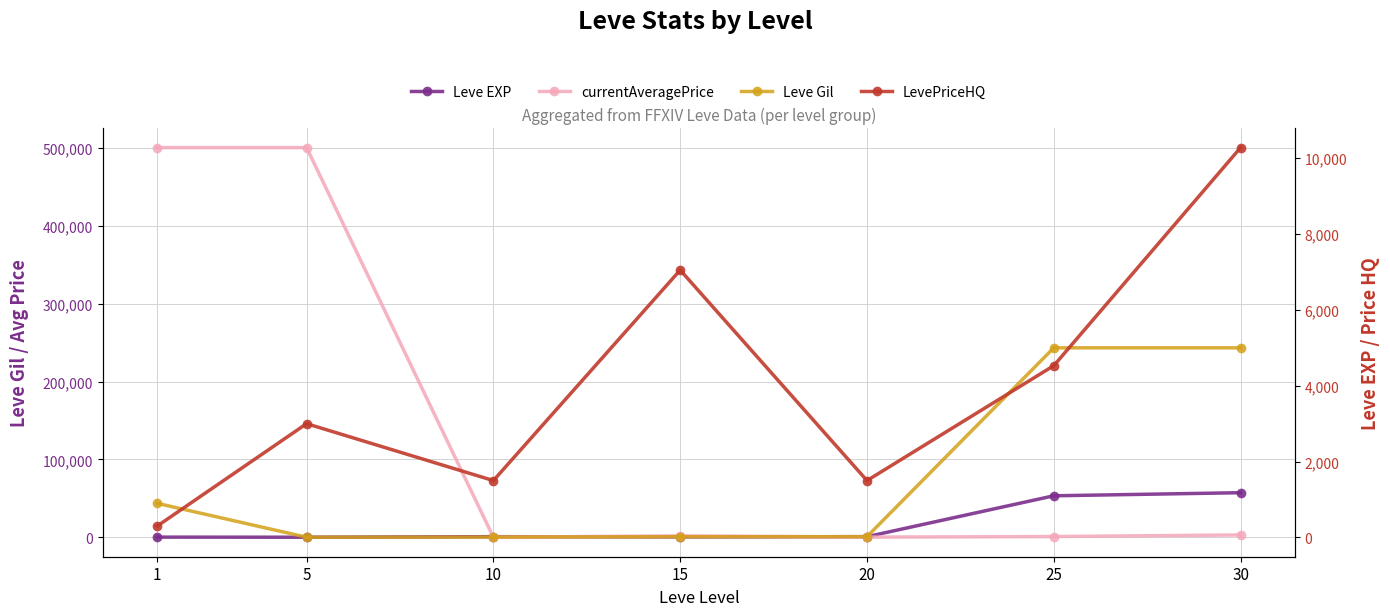

List the labels in order of currentAveragePrice value, smallest first.

10, 20, 25, 15, 30, 1, 5